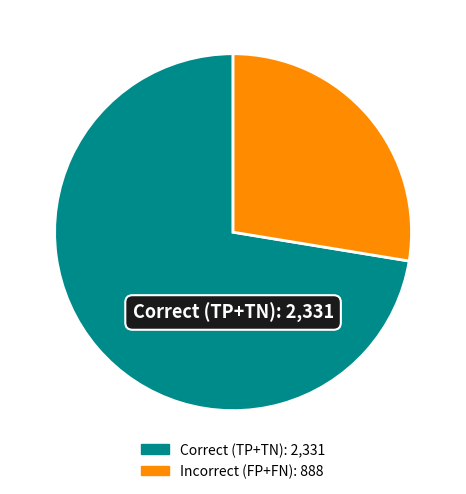

Is there a majority slice in this chart?

Yes